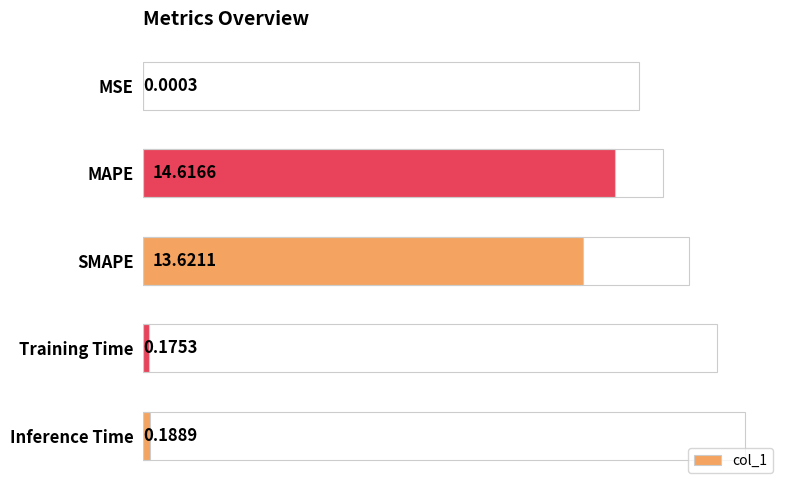

How many distinct data groups are displayed?

1